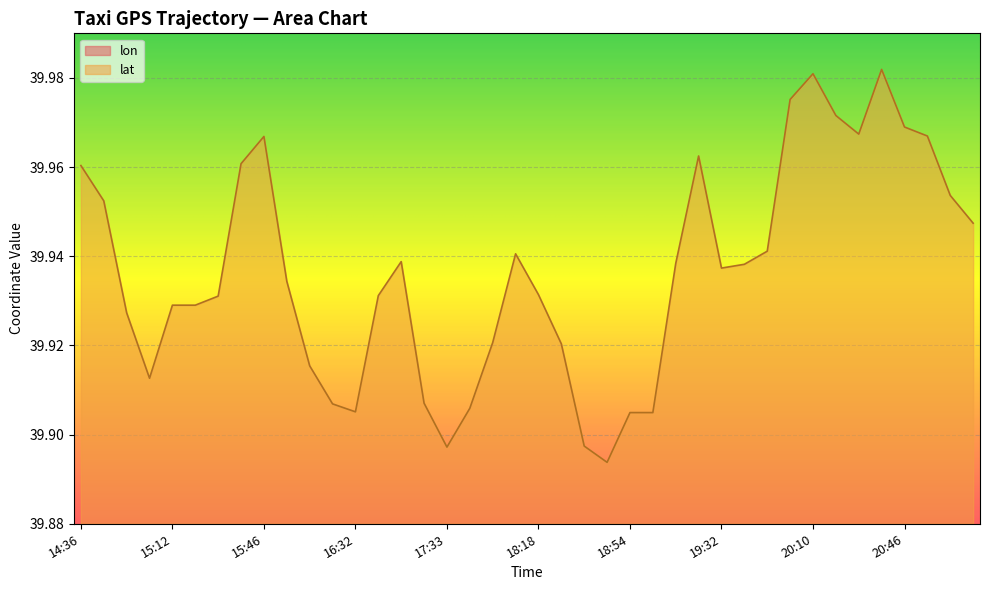

Count the number of data series in this chart.

2